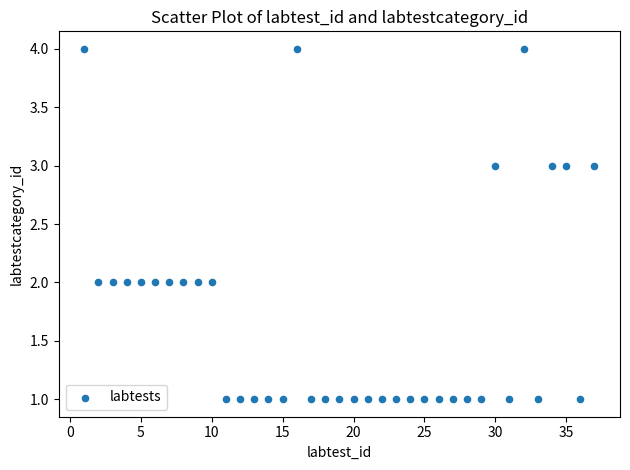

What is the range of X values (max minus min)?

36